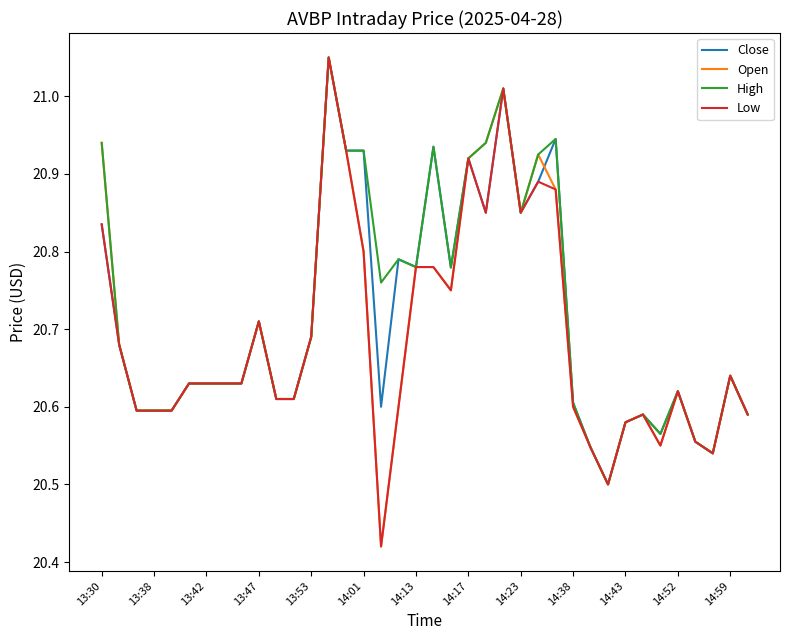

What are all the series names shown in the legend?

Close, Open, High, Low